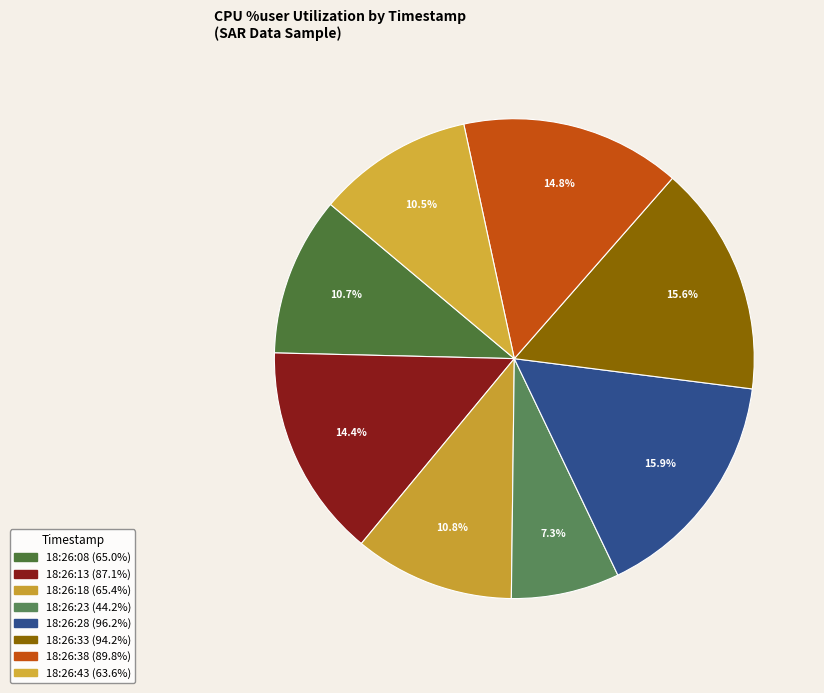

What is the ratio of the value at 18:26:28 to the value at 18:26:08?

1.5